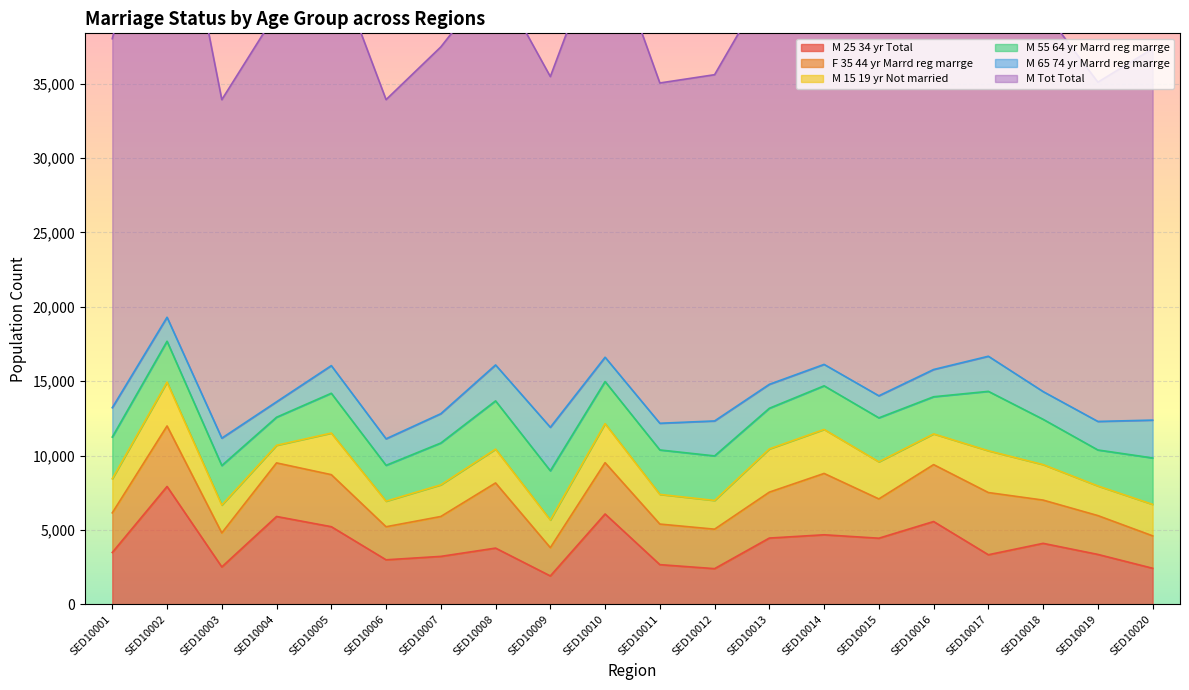

The value of F_35_44_yr_Marrd_reg_marrge at SED10020 is 2180. True or false?

True